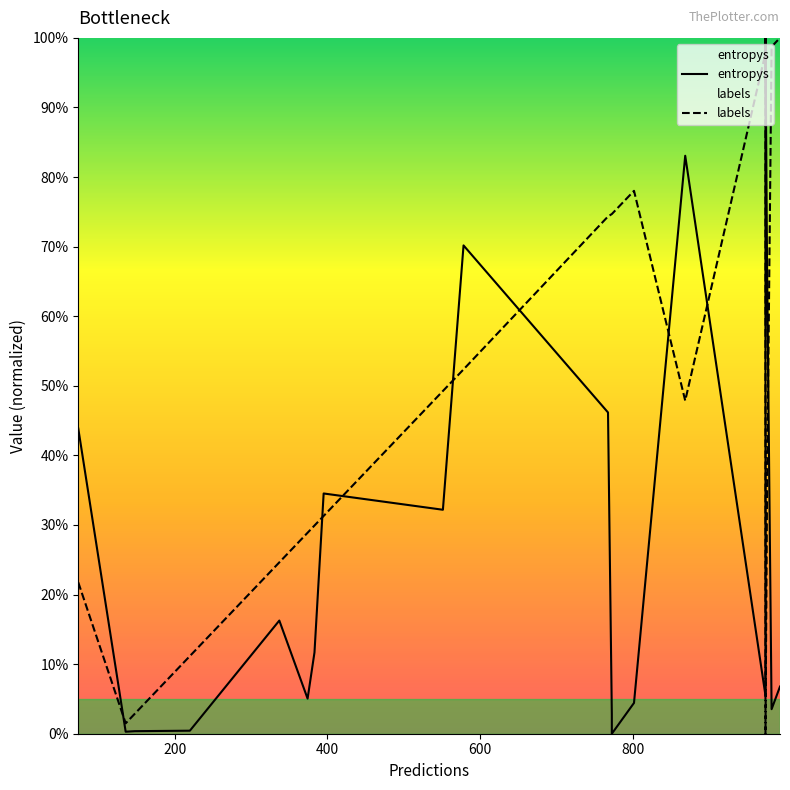

Which series has the widest spread of values?

entropys